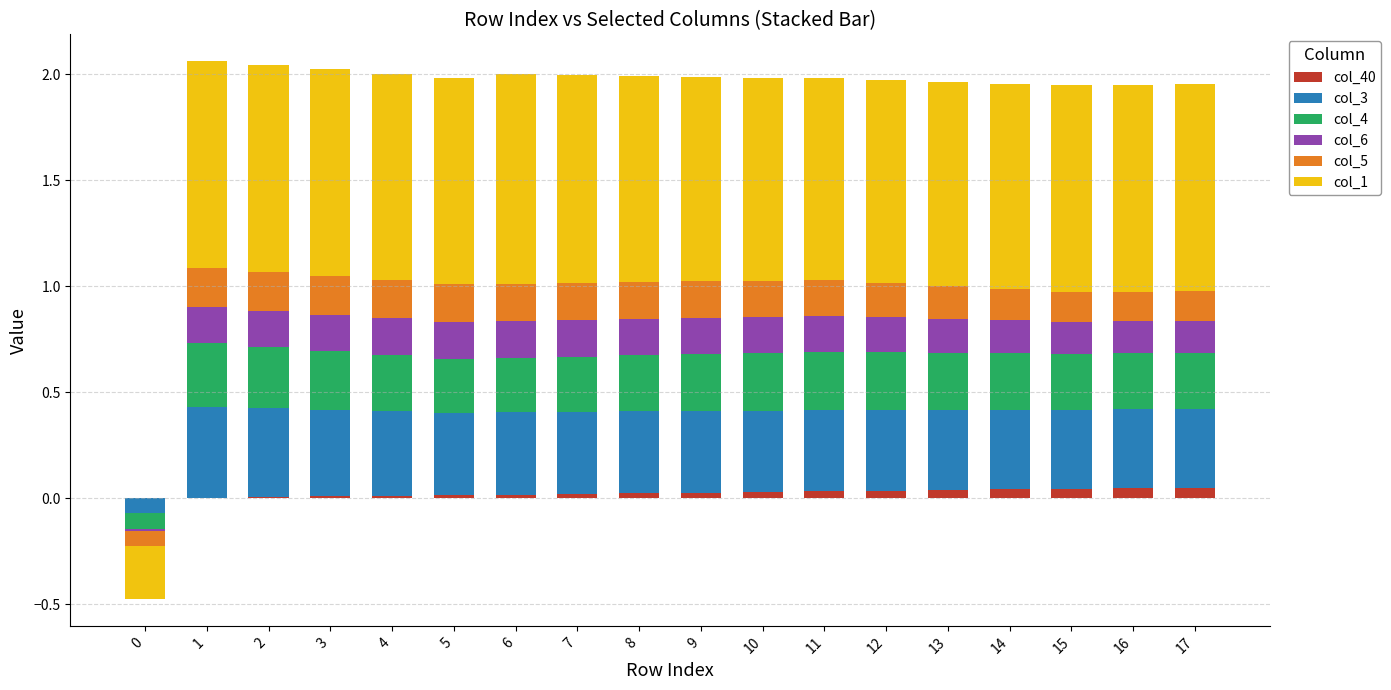

Rank the series at 14 from lowest to highest value.

col_40, col_5, col_6, col_4, col_3, col_1